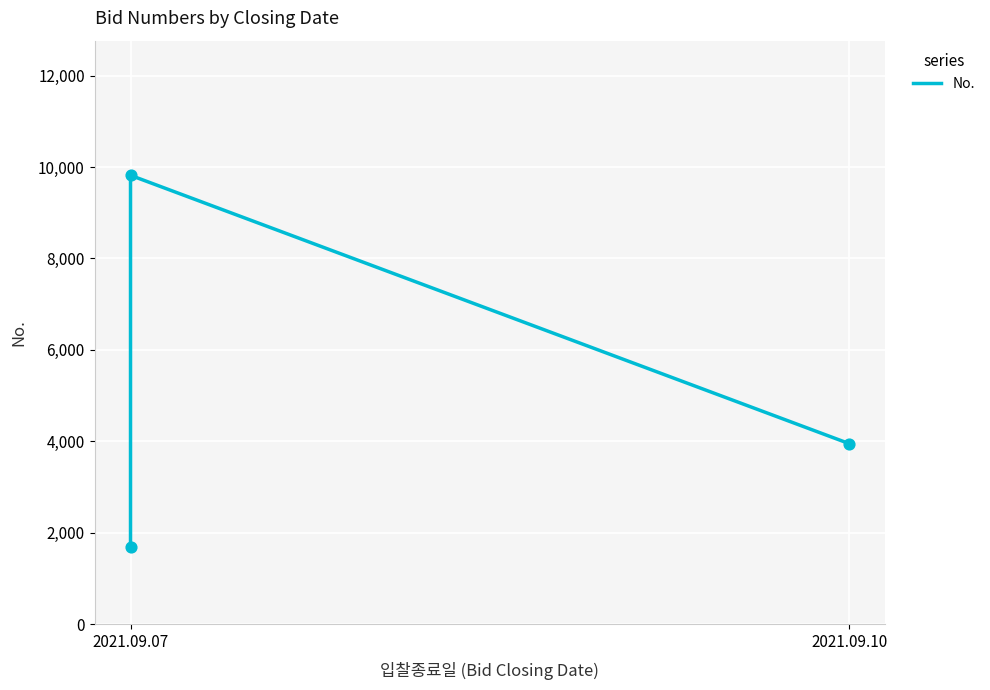

Between 2021.09.07 and 2021.09.10, which is larger?

2021.09.10